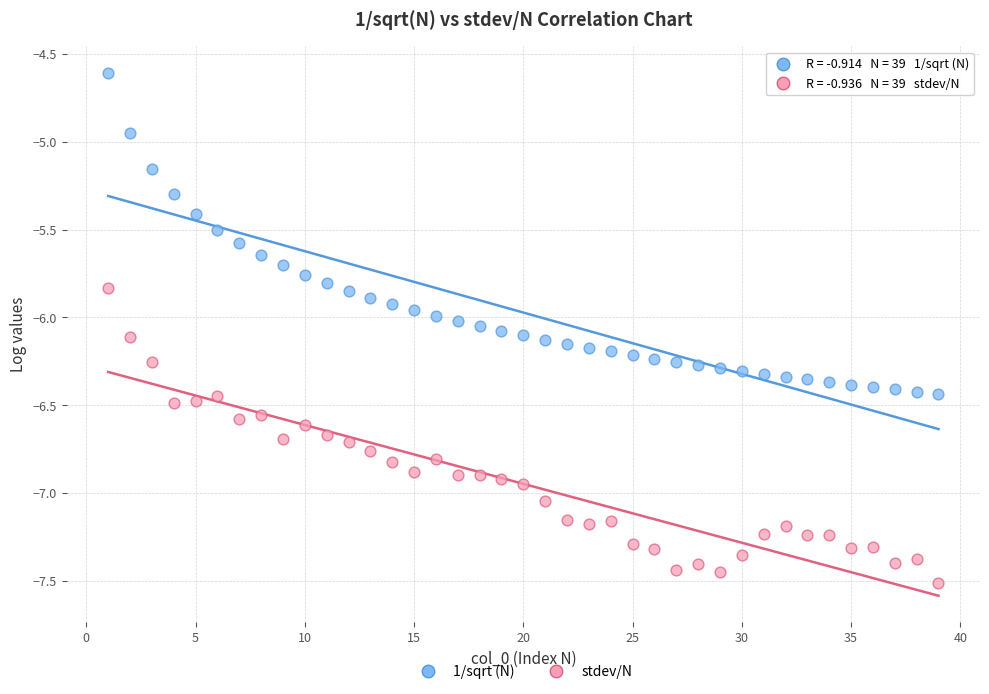

Across all data points, what is the range of Y values (max minus min)?

2.9